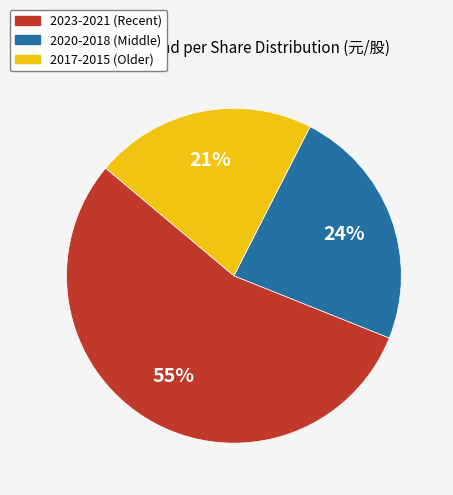

Is there a majority slice in this chart?

Yes